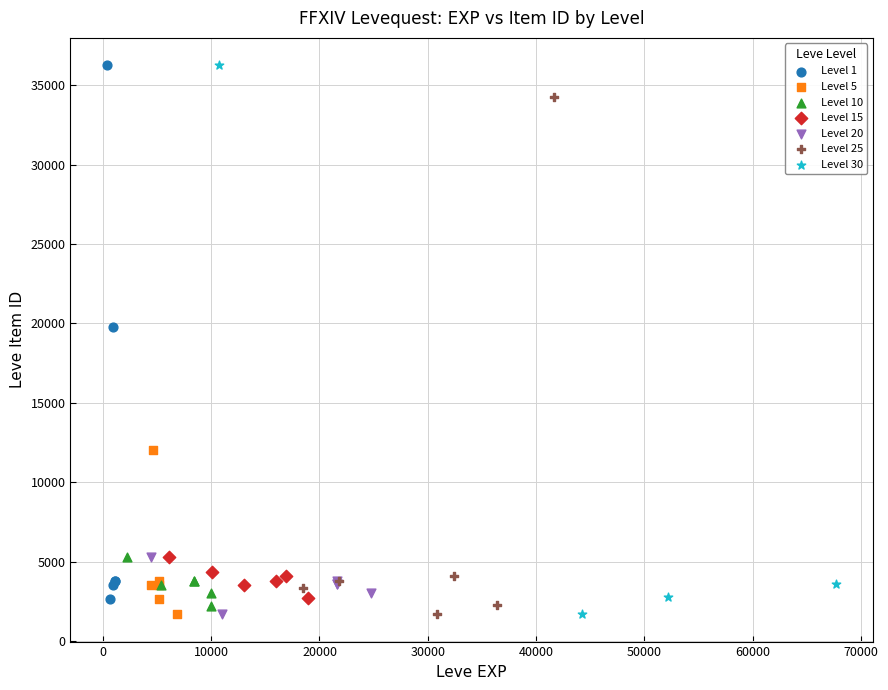

What are all the series names shown in the legend?

Level 1, Level 5, Level 10, Level 15, Level 20, Level 25, Level 30